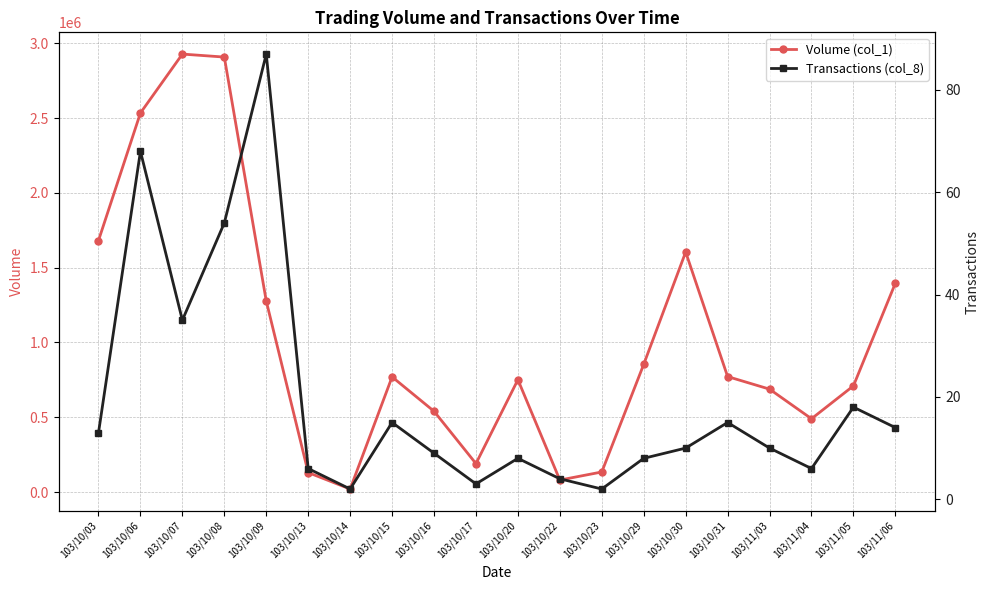

Where is the first local minimum for Transactions (col_8)?

103/10/07